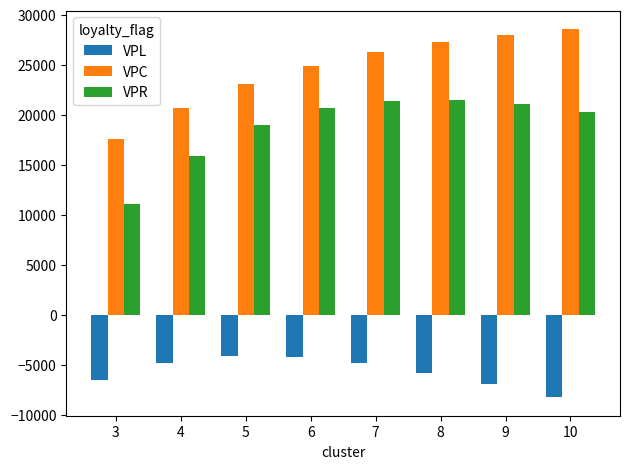

Which series has the largest total across all categories?

VPC